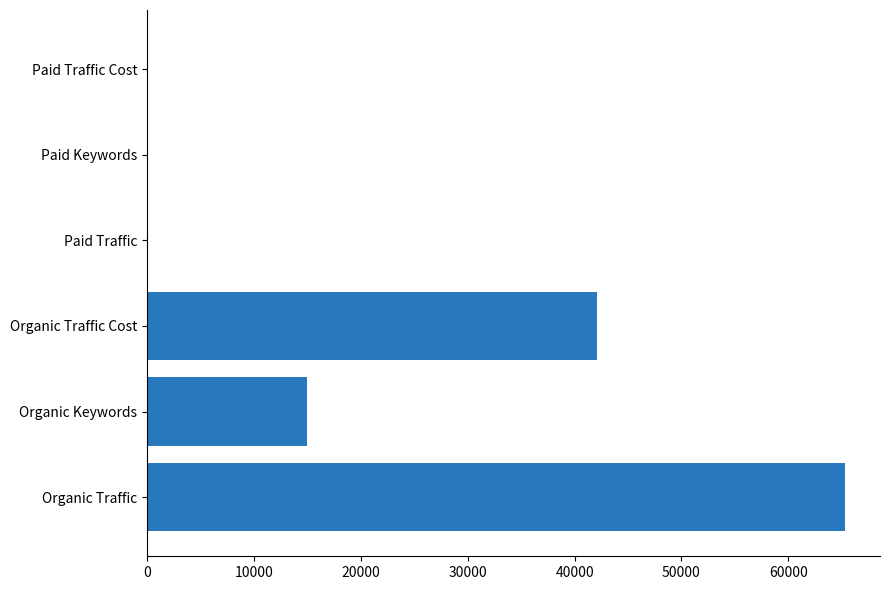

What is the change in value from Organic Traffic to Organic Keywords?

-50360